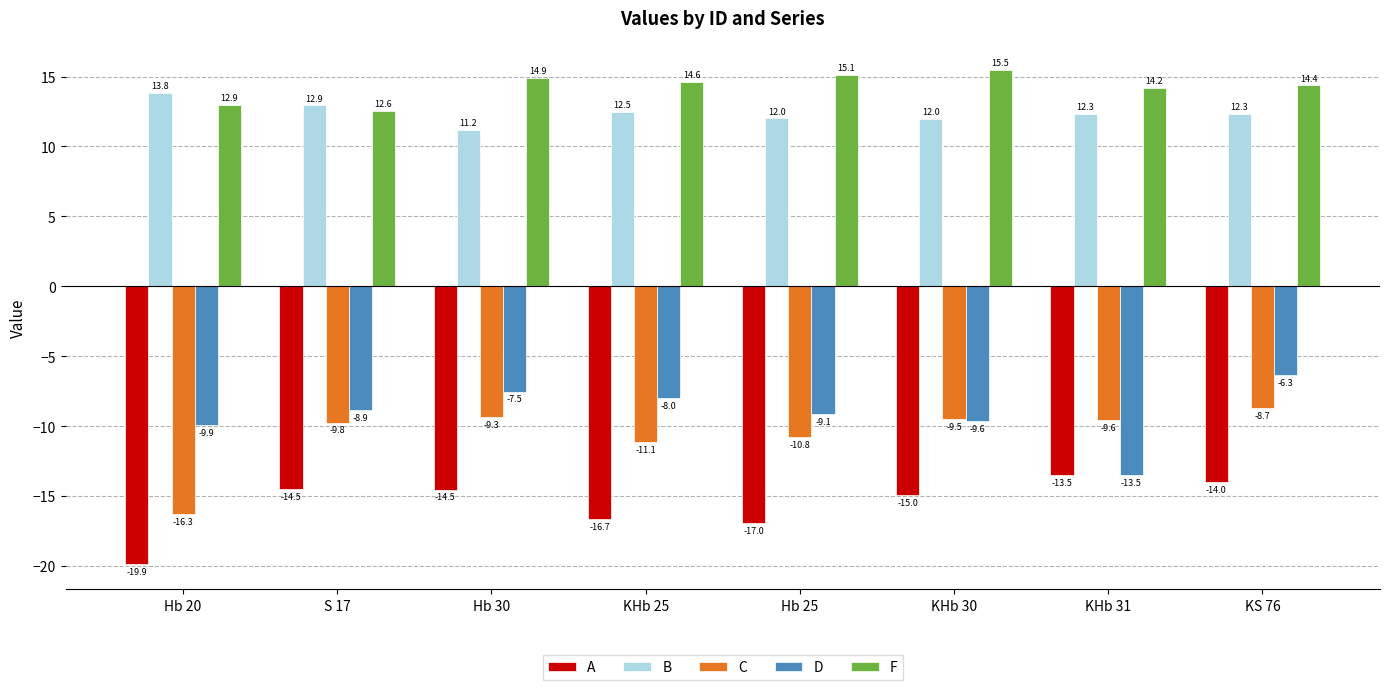

Which series has the widest spread of values?

C